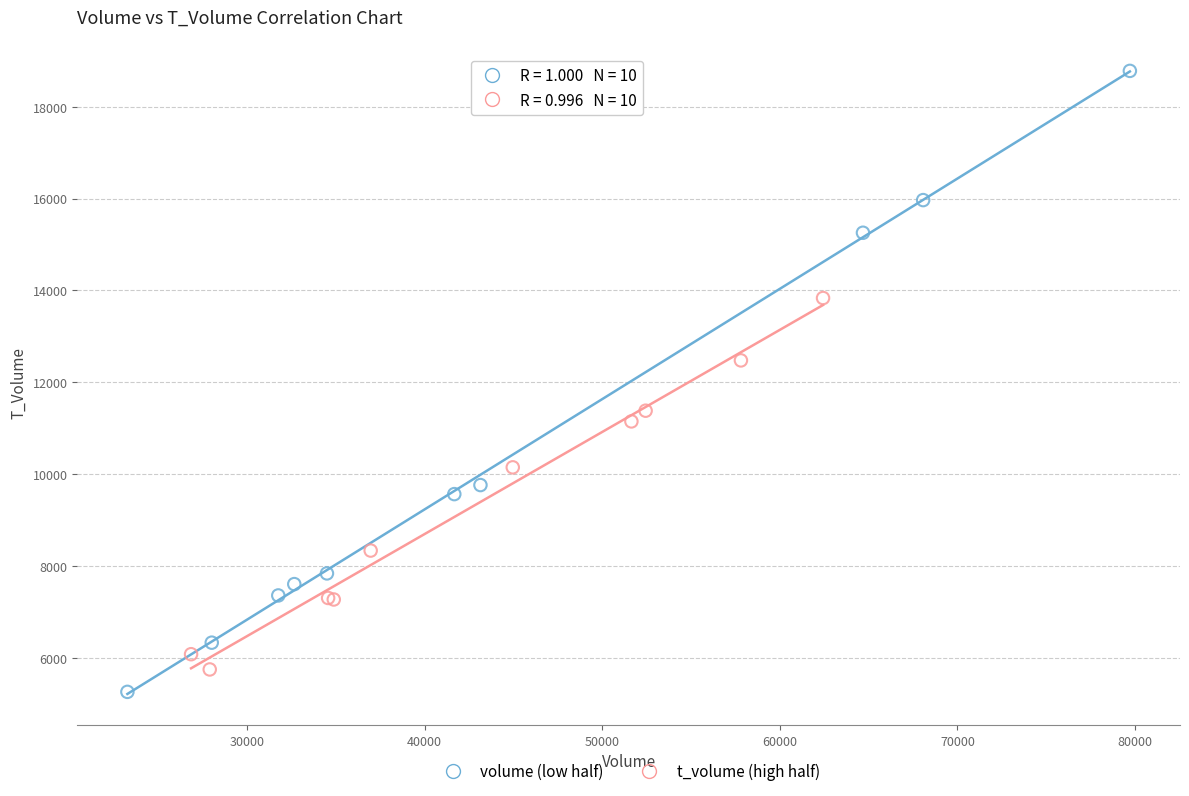

Which series has the widest spread of Y values?

volume (low half)